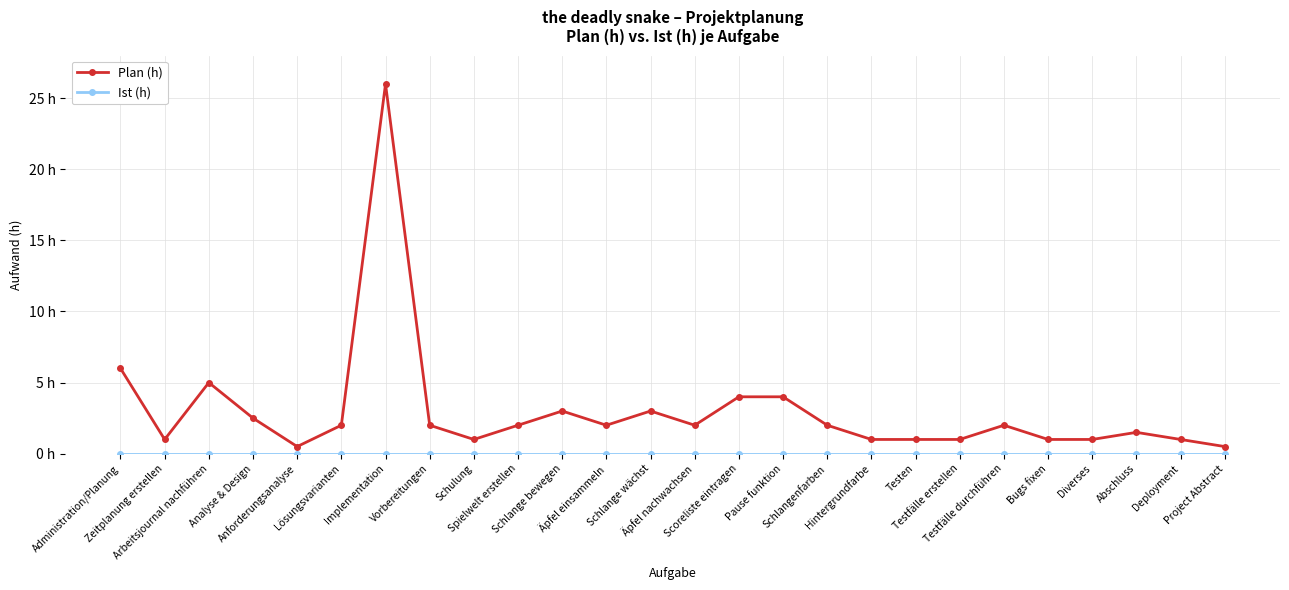

Does the chart have visible grid lines?

Yes